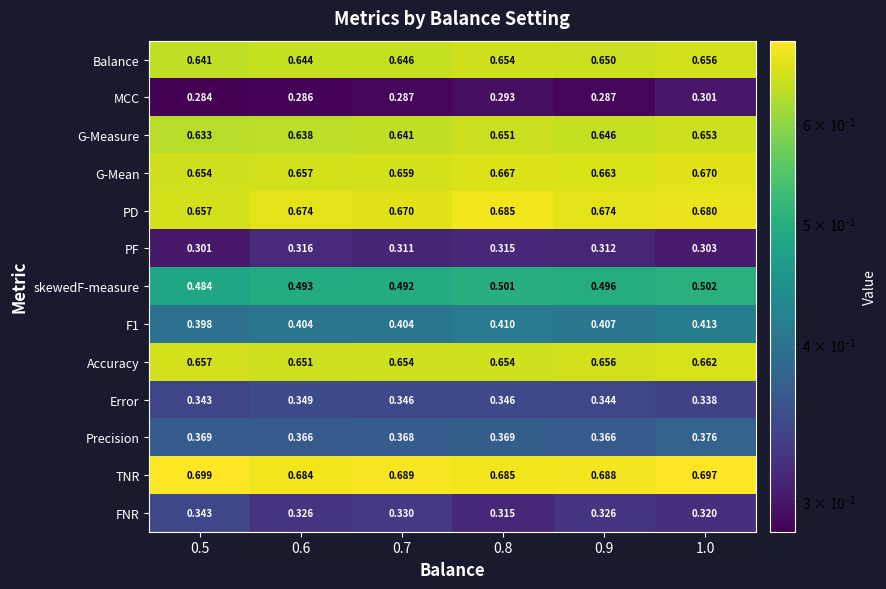

Which series changed the most between 0.7 and 0.9?

G-Measure